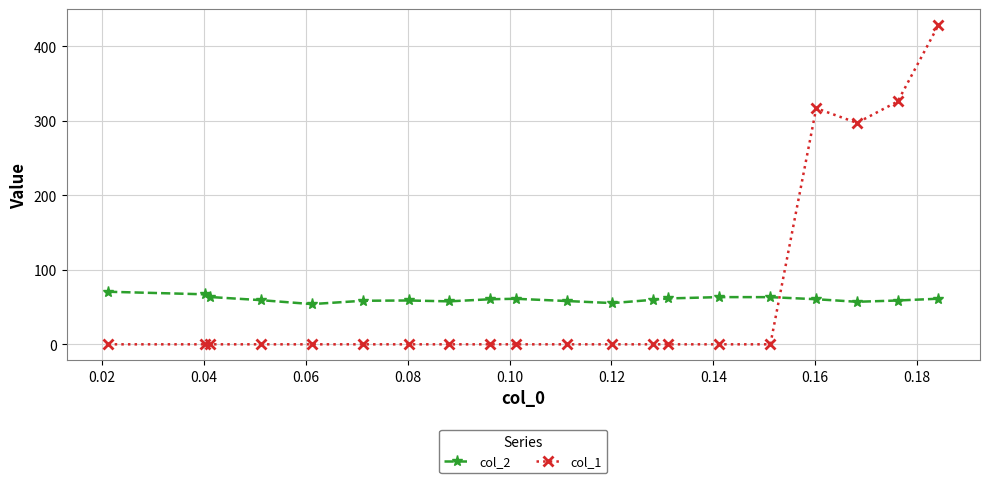

What is the greatest value displayed?

428.7